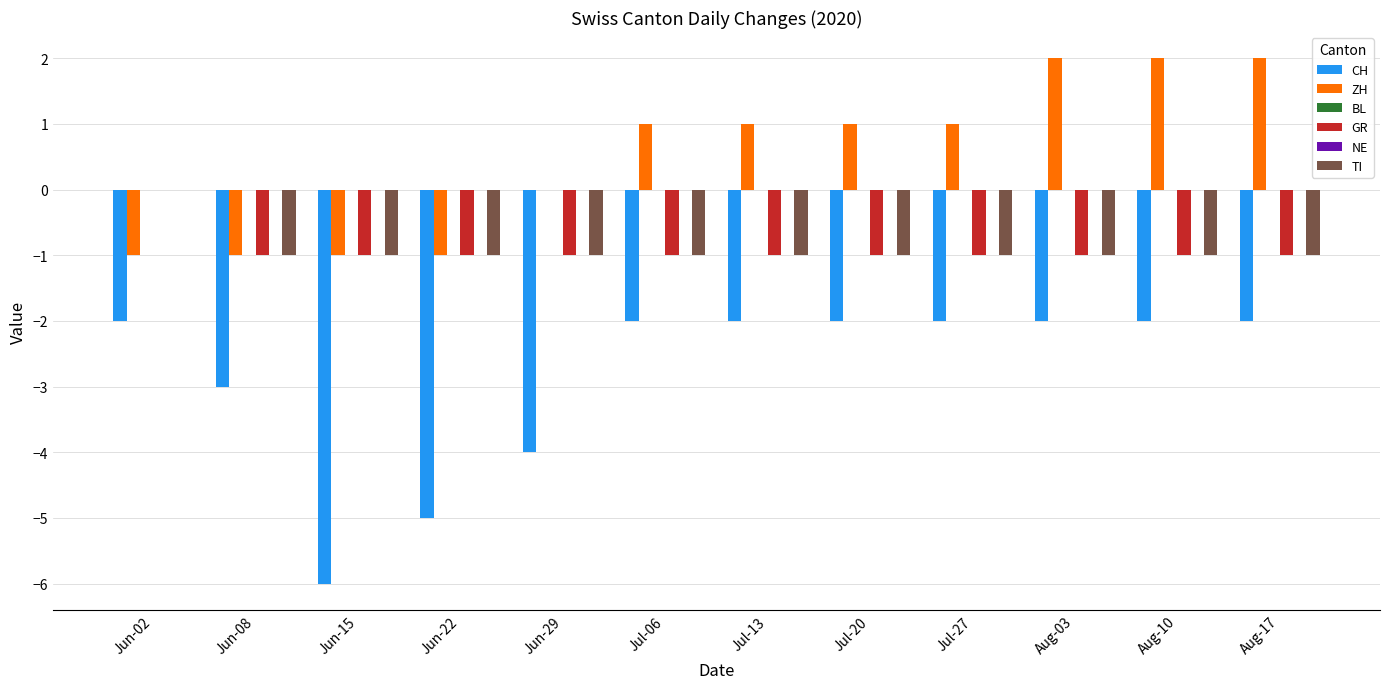

Reading left to right, transcribe all the data shown in this chart.

CH: Jun-02=-2	Jun-08=-3	Jun-15=-6	Jun-22=-5	Jun-29=-4	Jul-06=-2	Jul-13=-2	Jul-20=-2	Jul-27=-2	Aug-03=-2	Aug-10=-2	Aug-17=-2
ZH: Jun-02=-1	Jun-08=-1	Jun-15=-1	Jun-22=-1	Jun-29=0	Jul-06=1	Jul-13=1	Jul-20=1	Jul-27=1	Aug-03=2	Aug-10=2	Aug-17=2
BL: Jun-02=0	Jun-08=0	Jun-15=0	Jun-22=0	Jun-29=0	Jul-06=0	Jul-13=0	Jul-20=0	Jul-27=0	Aug-03=0	Aug-10=0	Aug-17=0
GR: Jun-02=0	Jun-08=-1	Jun-15=-1	Jun-22=-1	Jun-29=-1	Jul-06=-1	Jul-13=-1	Jul-20=-1	Jul-27=-1	Aug-03=-1	Aug-10=-1	Aug-17=-1
NE: Jun-02=0	Jun-08=0	Jun-15=0	Jun-22=0	Jun-29=0	Jul-06=0	Jul-13=0	Jul-20=0	Jul-27=0	Aug-03=0	Aug-10=0	Aug-17=0
TI: Jun-02=0	Jun-08=-1	Jun-15=-1	Jun-22=-1	Jun-29=-1	Jul-06=-1	Jul-13=-1	Jul-20=-1	Jul-27=-1	Aug-03=-1	Aug-10=-1	Aug-17=-1